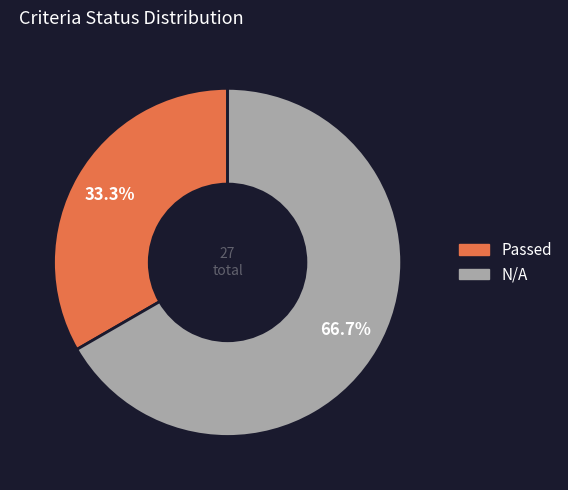

What is the majority slice?

N/A